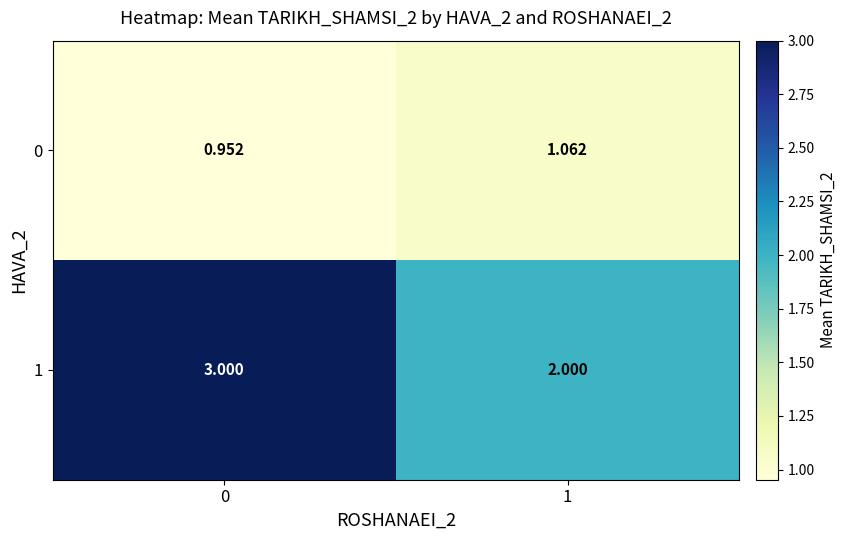

Is the value of 0 at 1 greater than the value of 1 at 0?

No